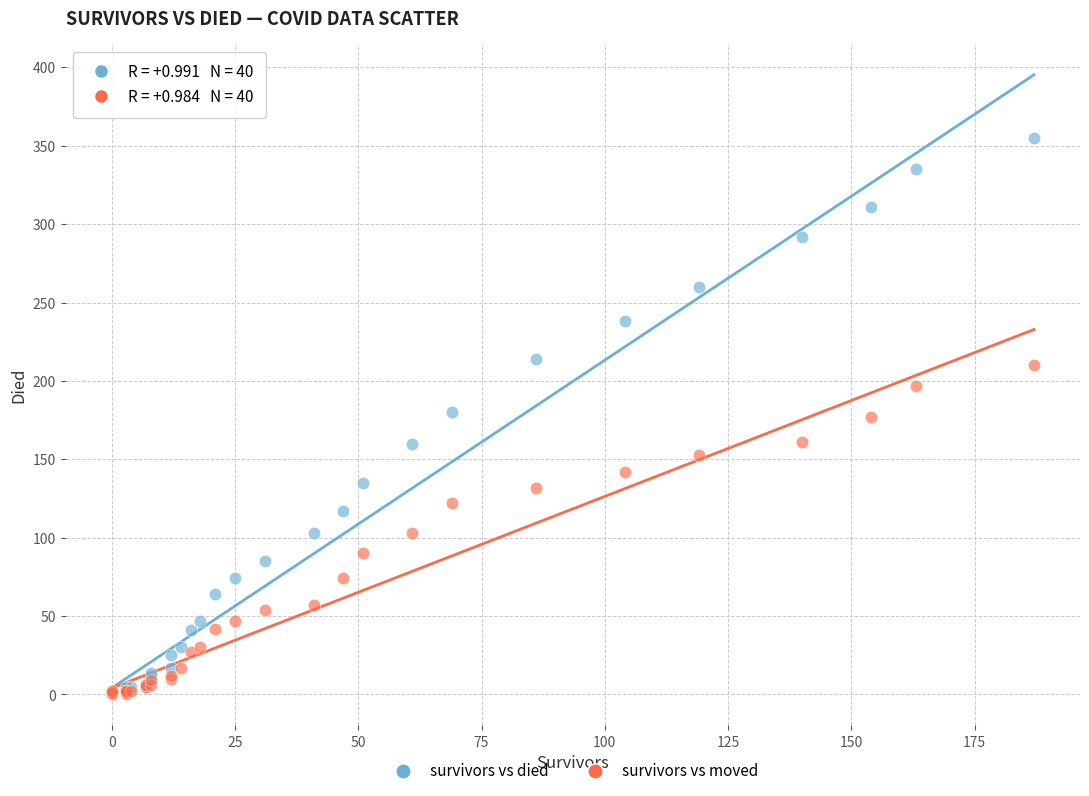

What are all the series names shown in the legend?

survivors vs died, survivors vs moved